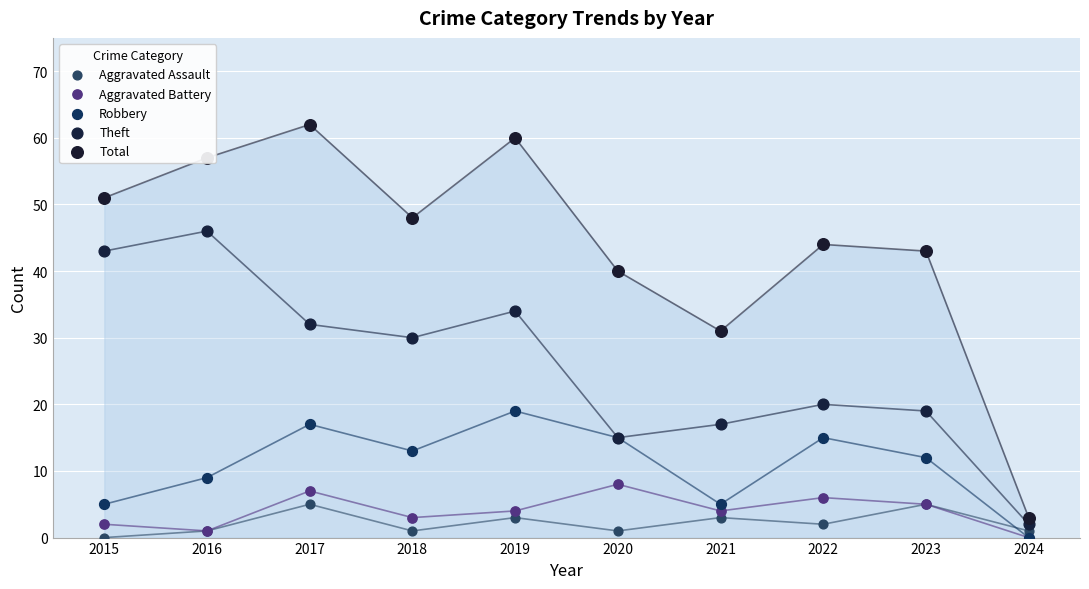

At which category is the sum across all series the highest?

2017